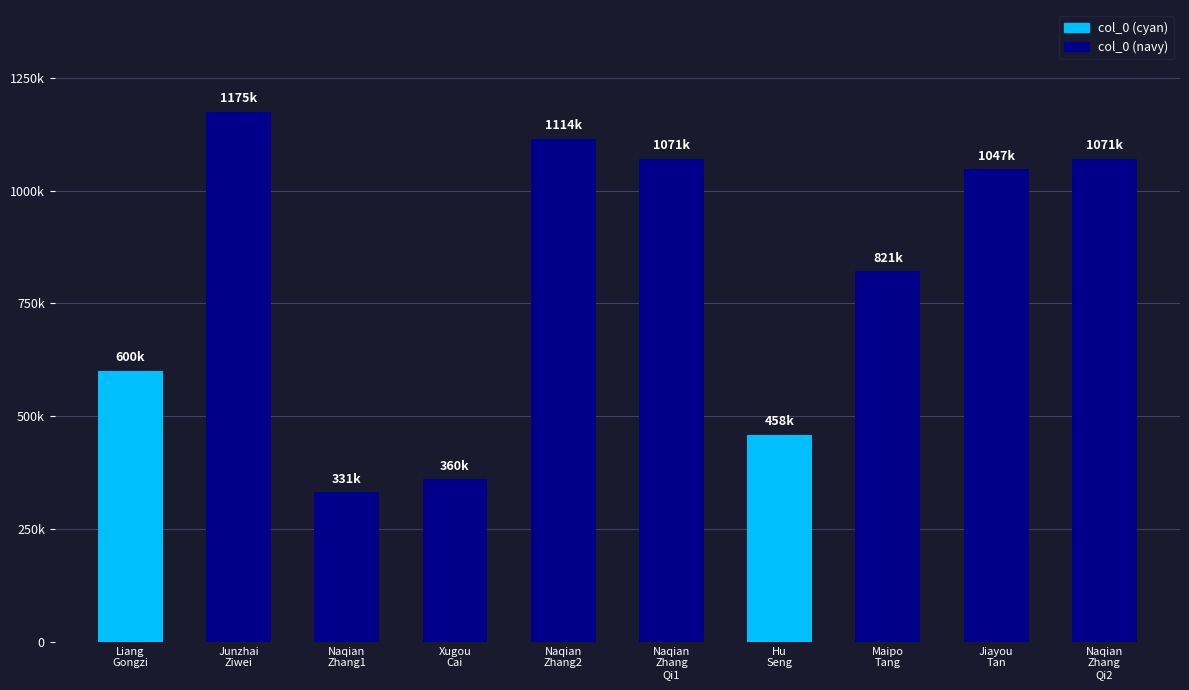

What position from the right is Hu
Seng?

4